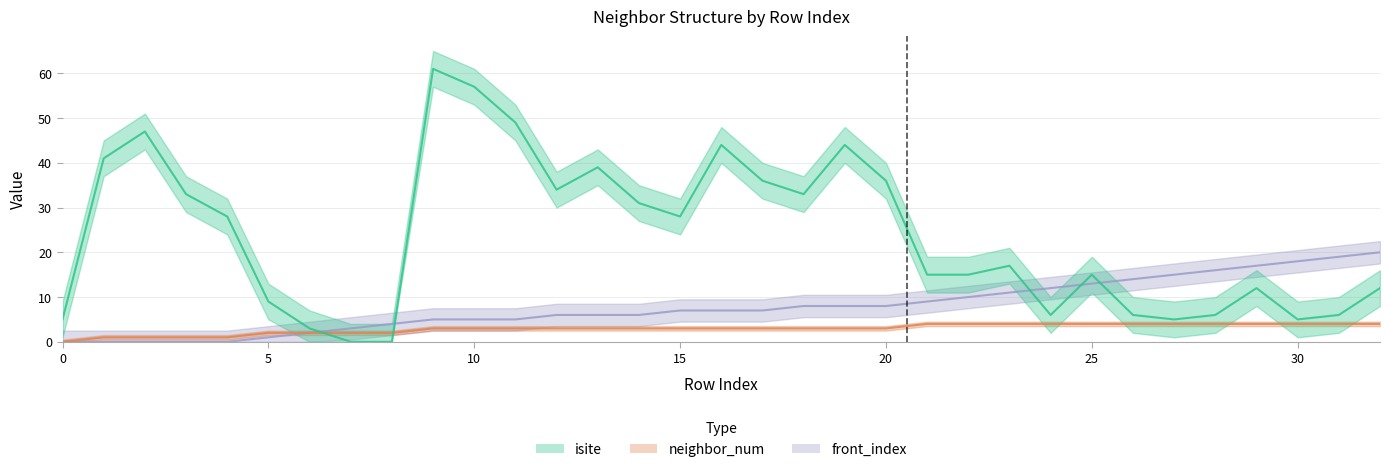

What is the difference between the neighbor_num values at 26 and 13?

1